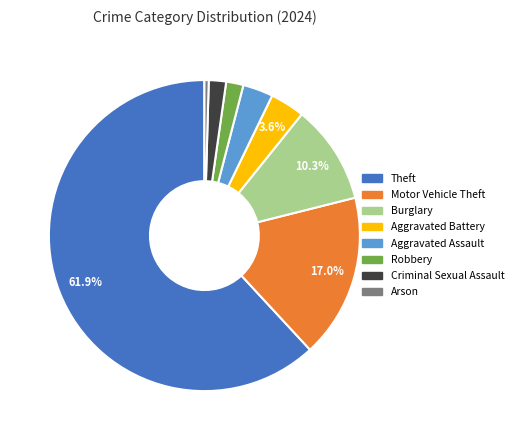

To the nearest percent, what is the difference between the Arson and Motor Vehicle Theft slice percentages?

17%